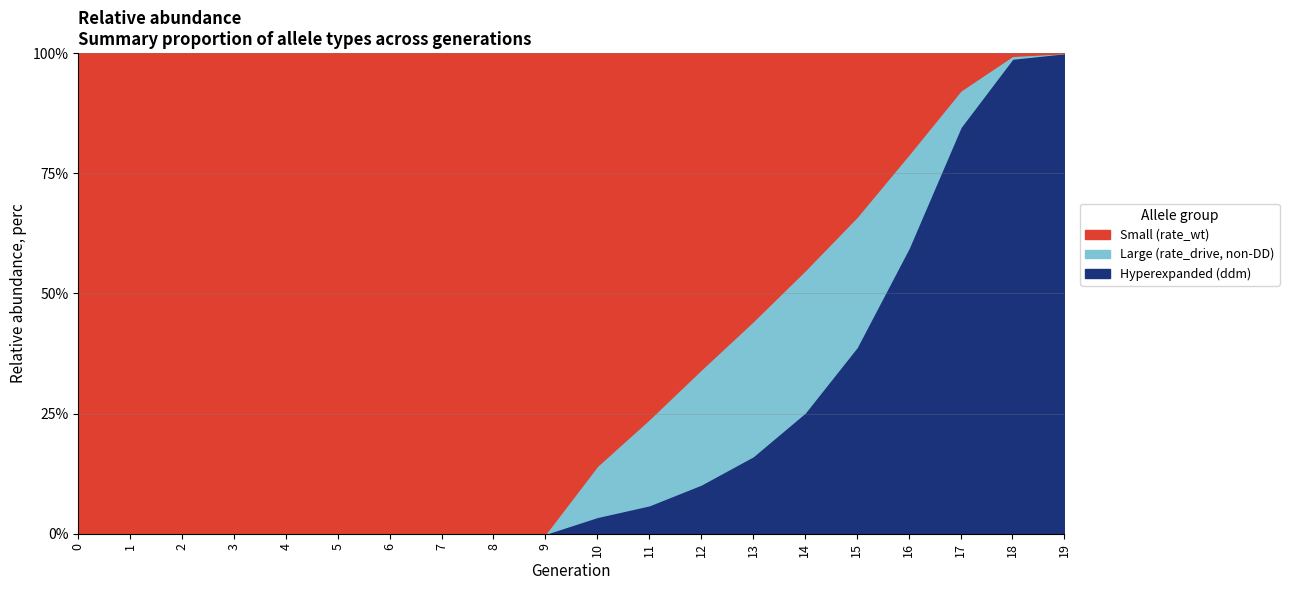

True or false: rate_wt has a value of 0.5 at 7.

False